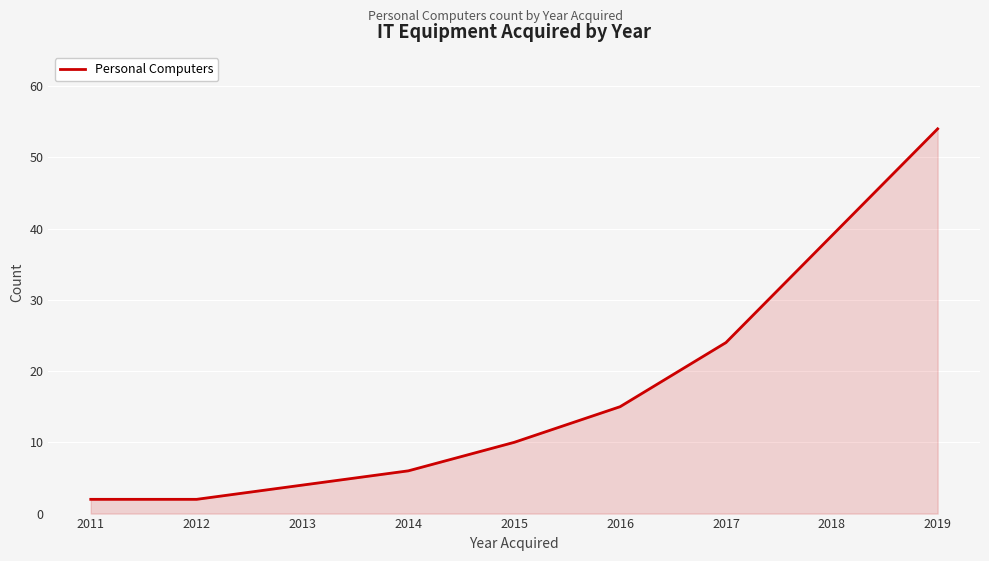

What is the ratio of the value at 2017 to the value at 2019?

0.4